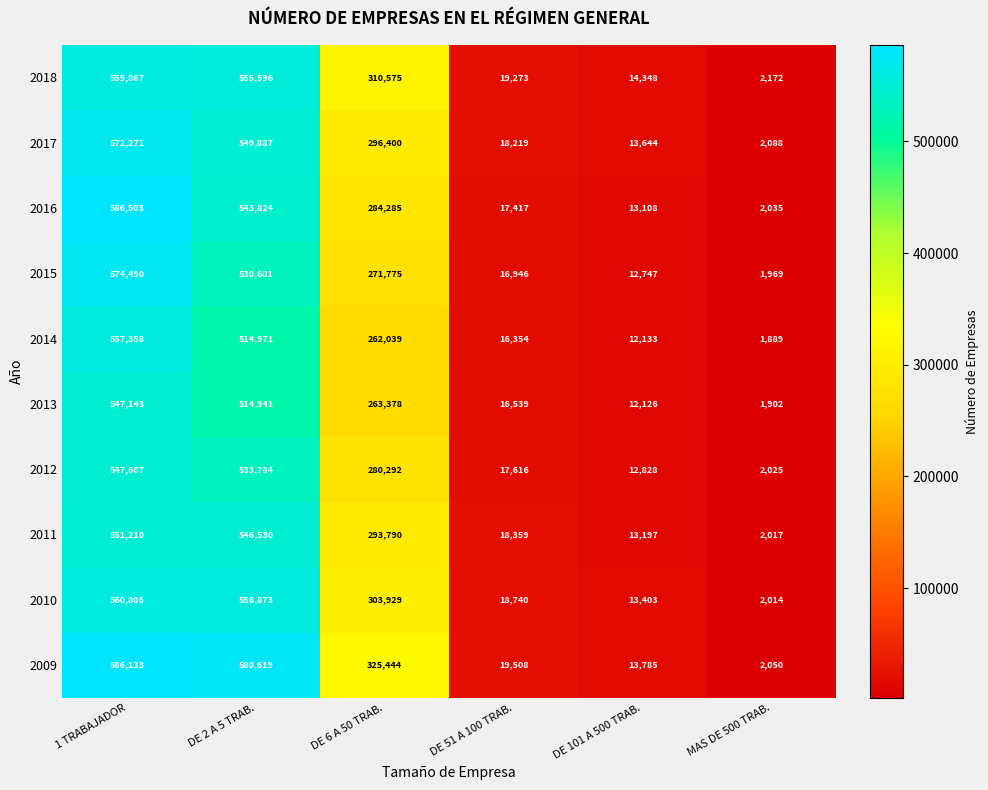

The value of 2018 at DE 101 A 500 TRAB. is 25061. True or false?

False